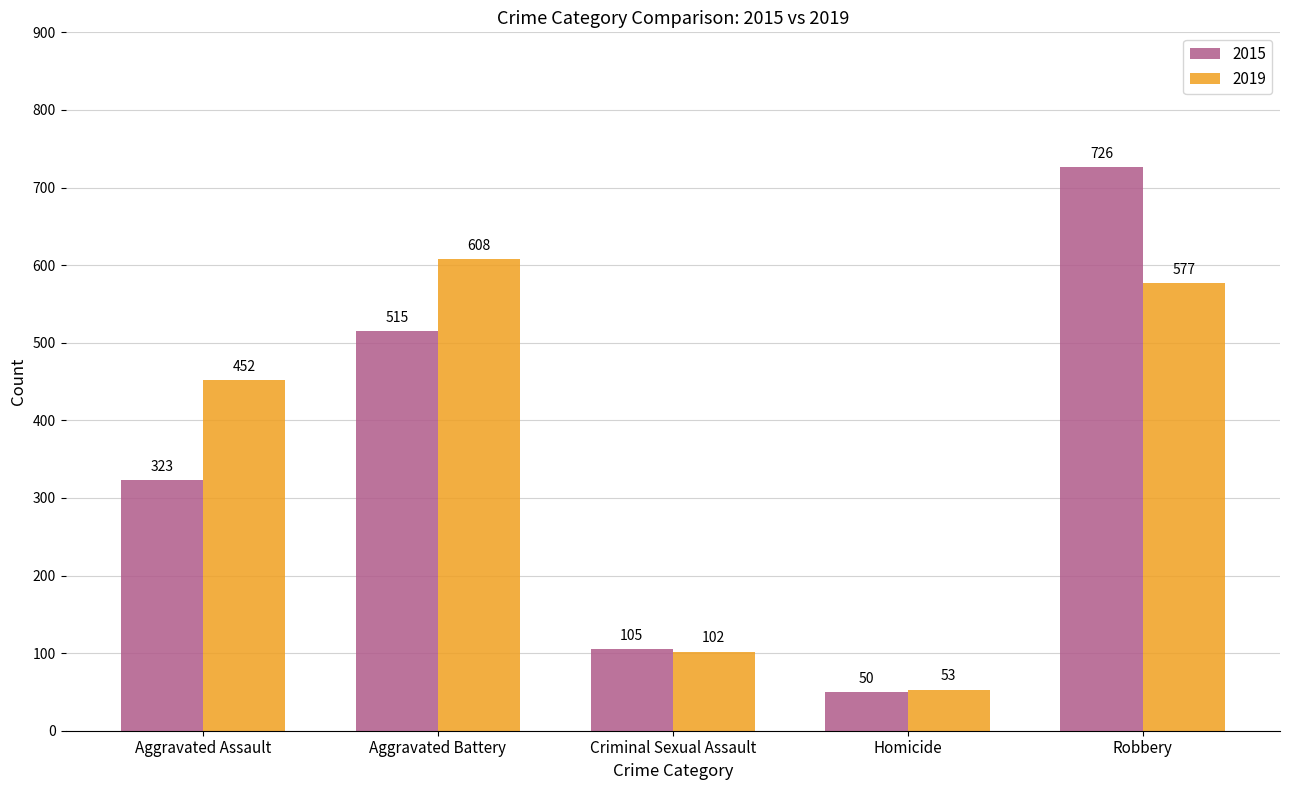

Where is 2019 nearest to the value 330?

Aggravated Assault